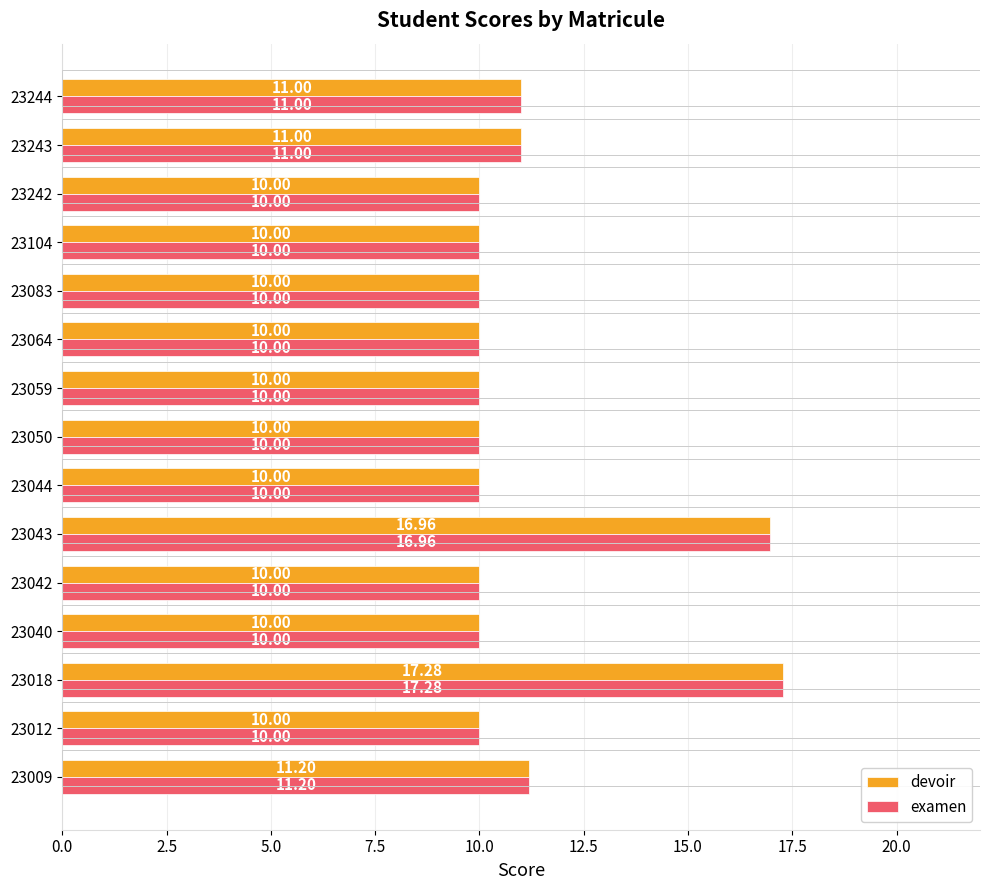

Is the value of examen at 23244 greater than the value of devoir at 23009?

No